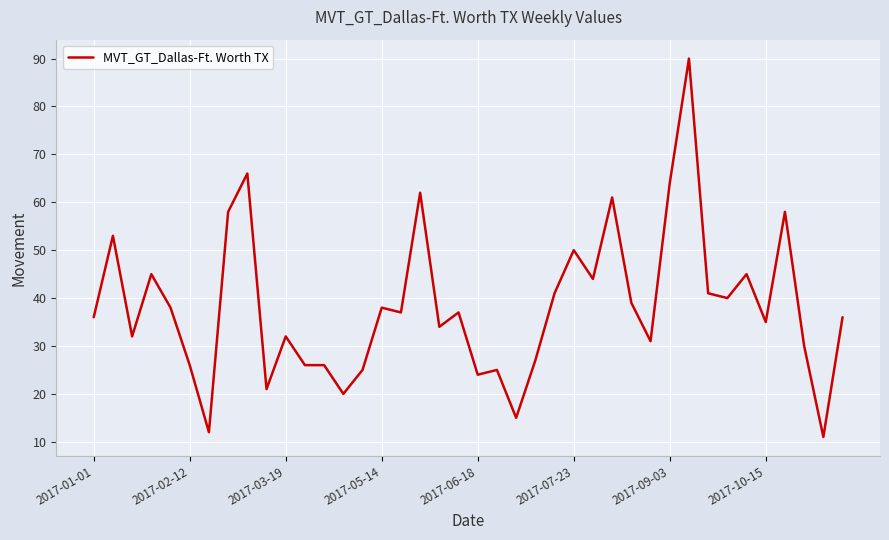

What is the greatest value displayed?

90